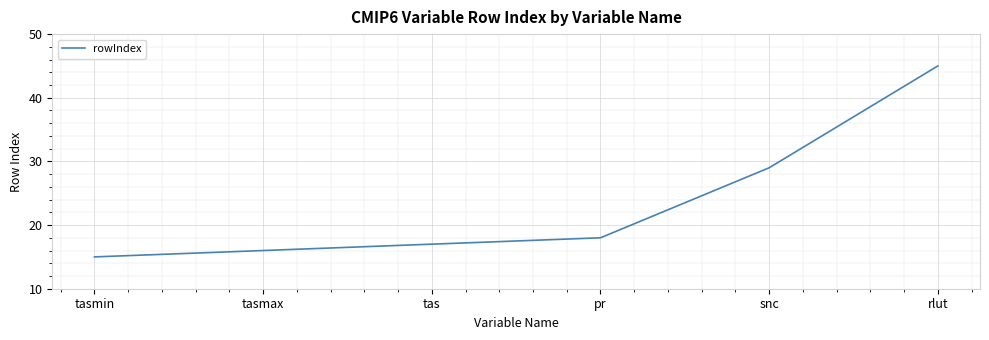

Where is the data nearest to the value 30?

snc